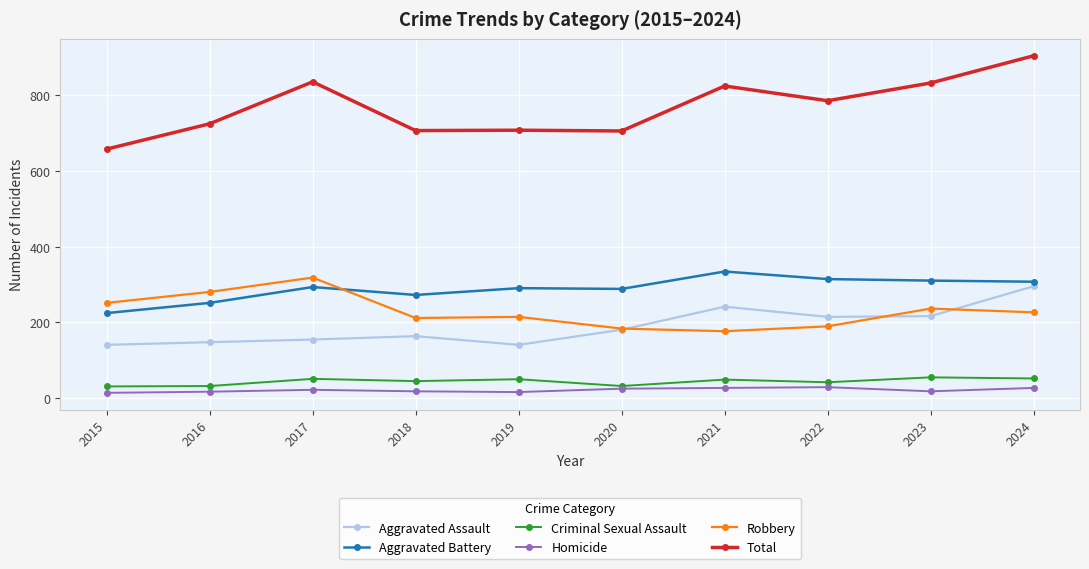

Rank the series at 2019 from highest to lowest value.

Total, Aggravated Battery, Robbery, Aggravated Assault, Criminal Sexual Assault, Homicide